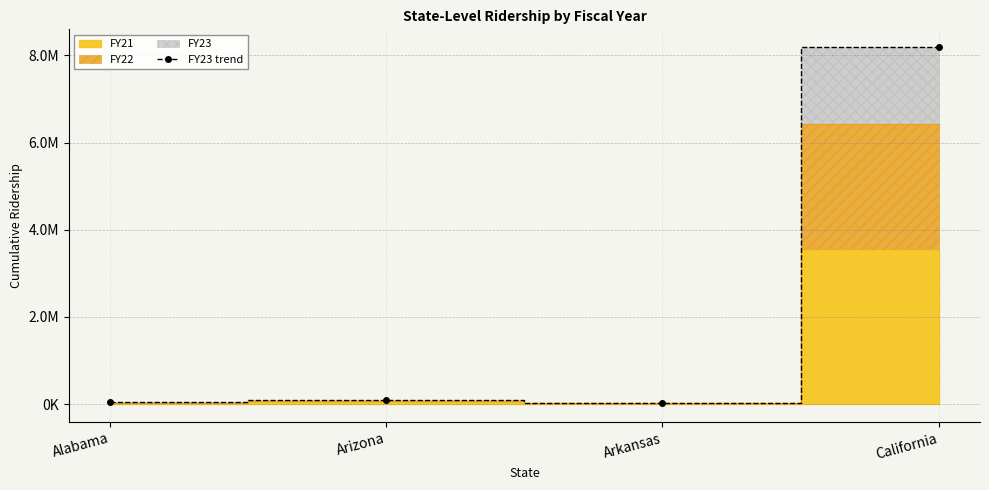

Reading right to left, extract all data points from this chart.

8187978	28315	89277	44170